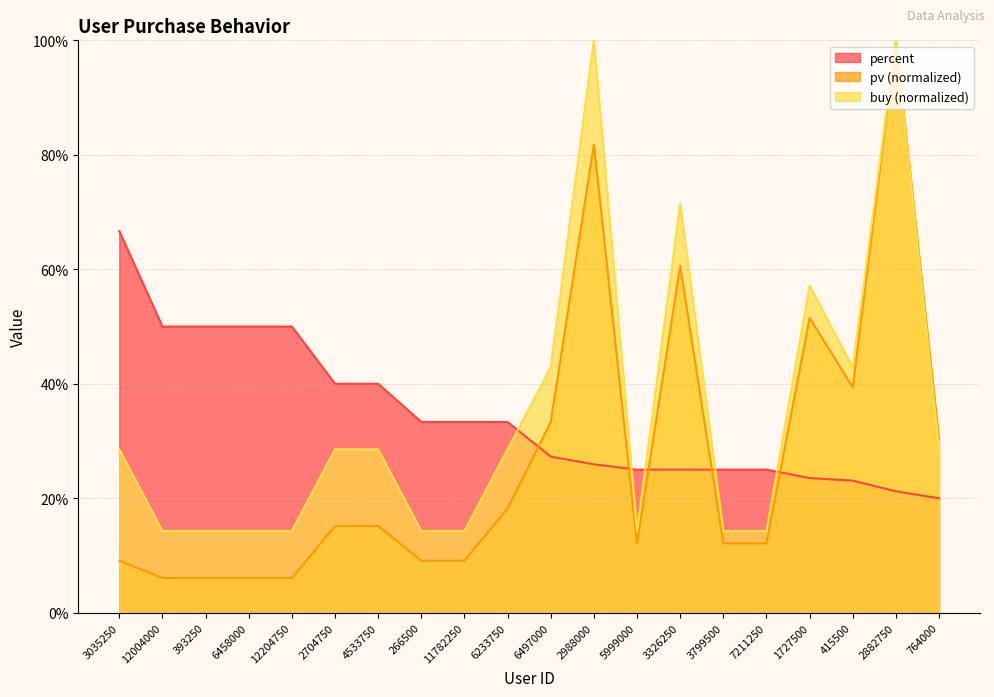

What is the label of the 14th point from the right?

4533750